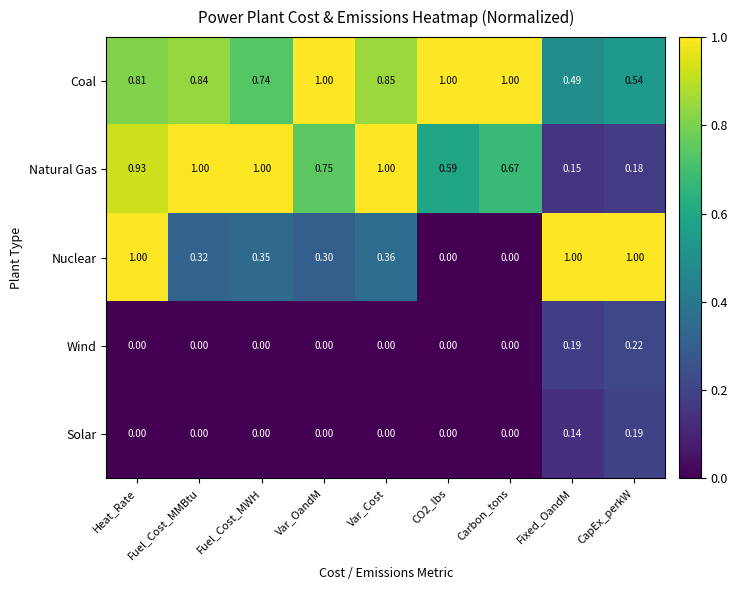

At which category is the sum across all series the highest?

Heat_Rate